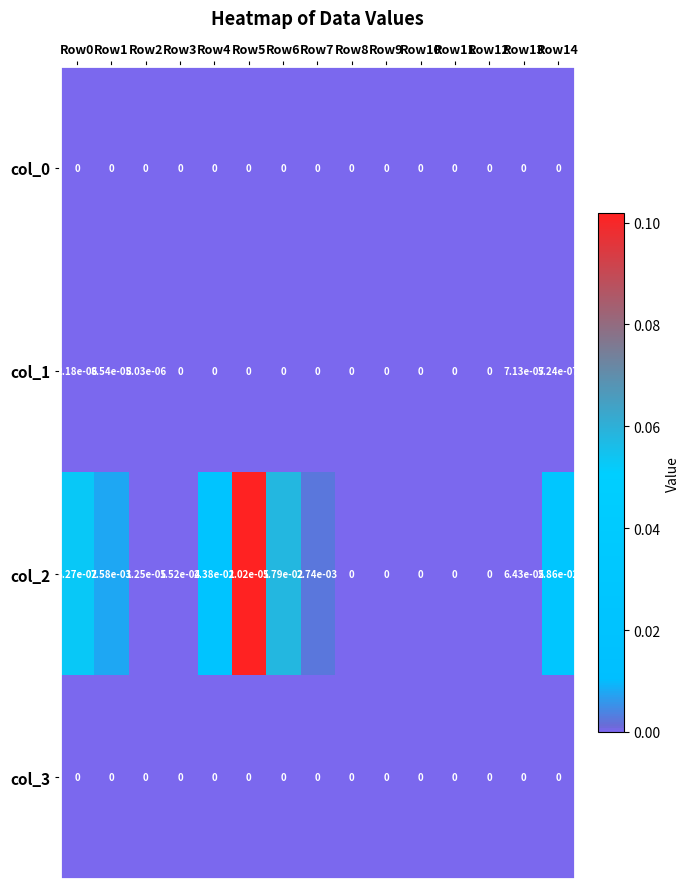

Is it true that col_3 equals 0.0 at Row13?

True